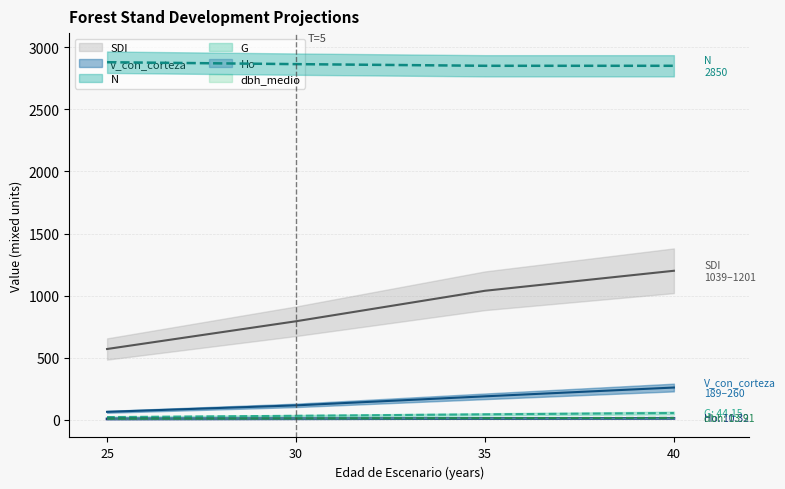

The N series shows 2850.2 at 35. True or false?

True